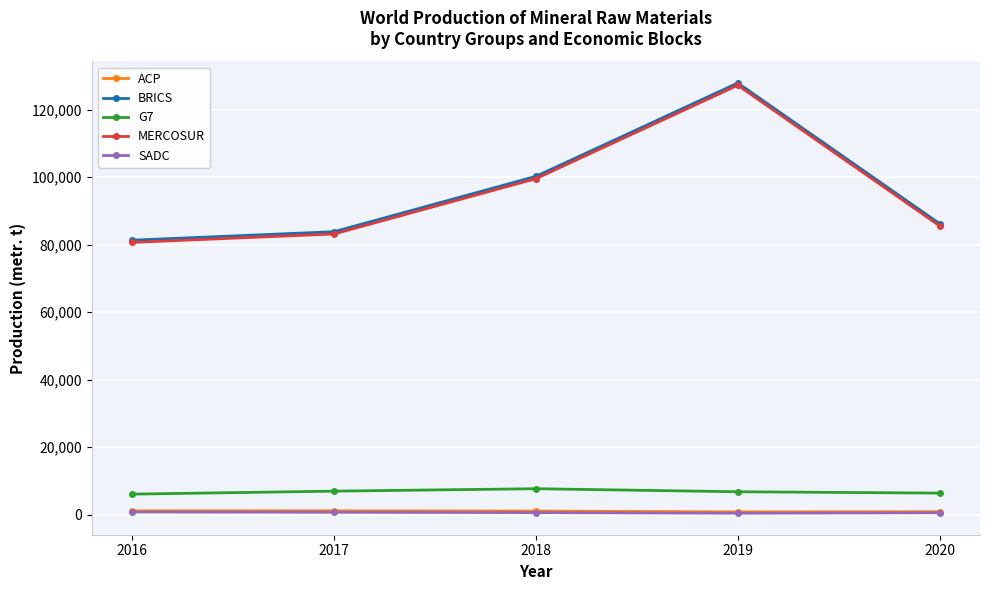

What value does the BRICS series have at 2018?

100243